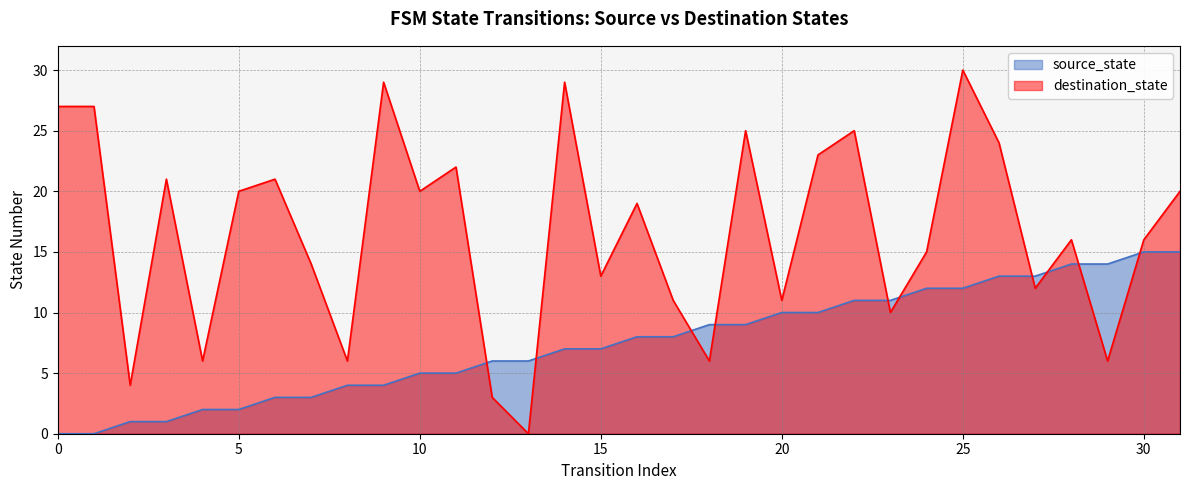

What value does the destination_state series have at 0, to the nearest 10?

30